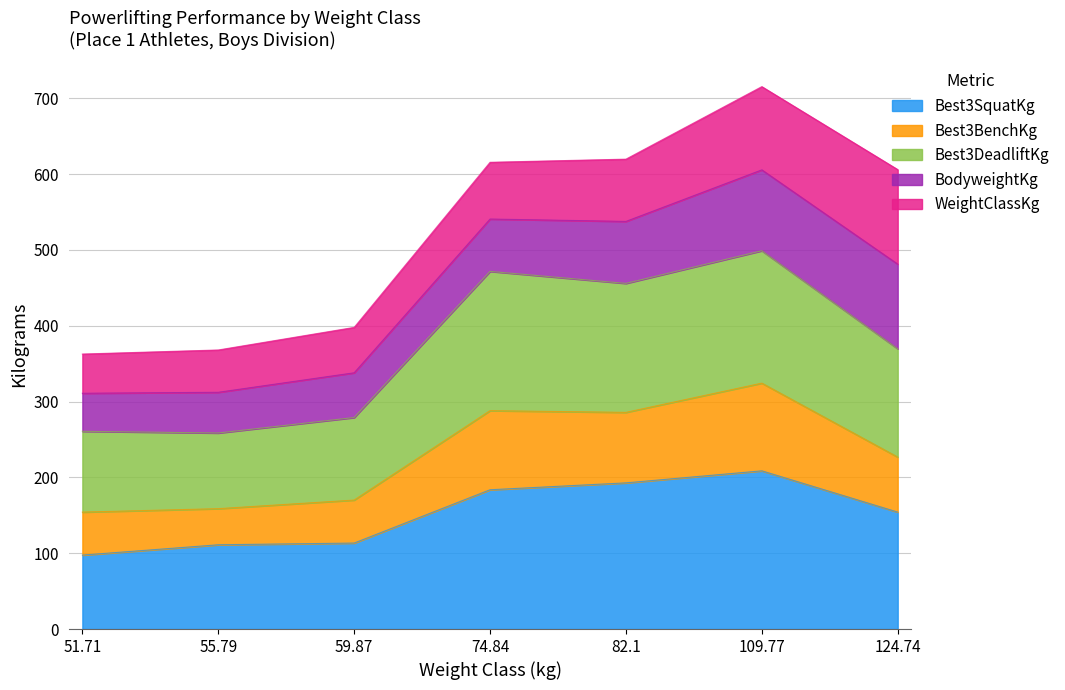

At which label does Best3SquatKg reach its peak?

109.77